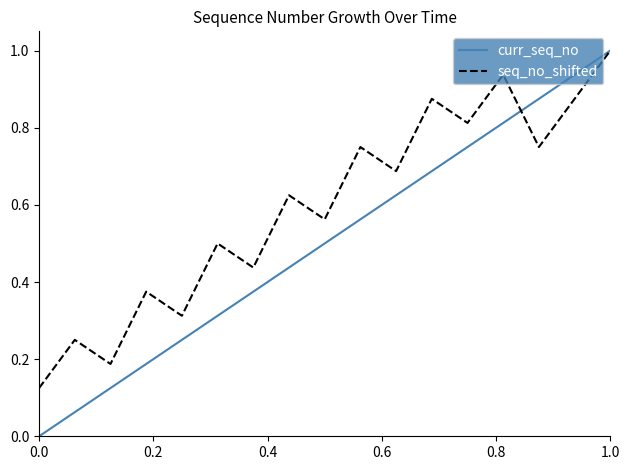

Which series has the largest range (max minus min)?

curr_seq_no